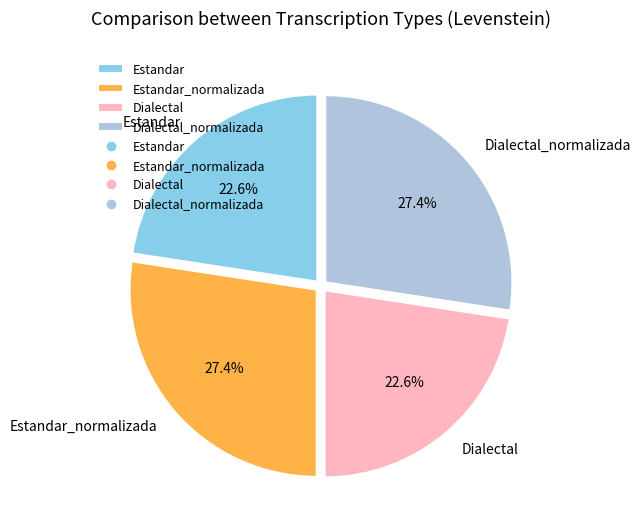

Does Estandar_normalizada represent more than half of the total?

No